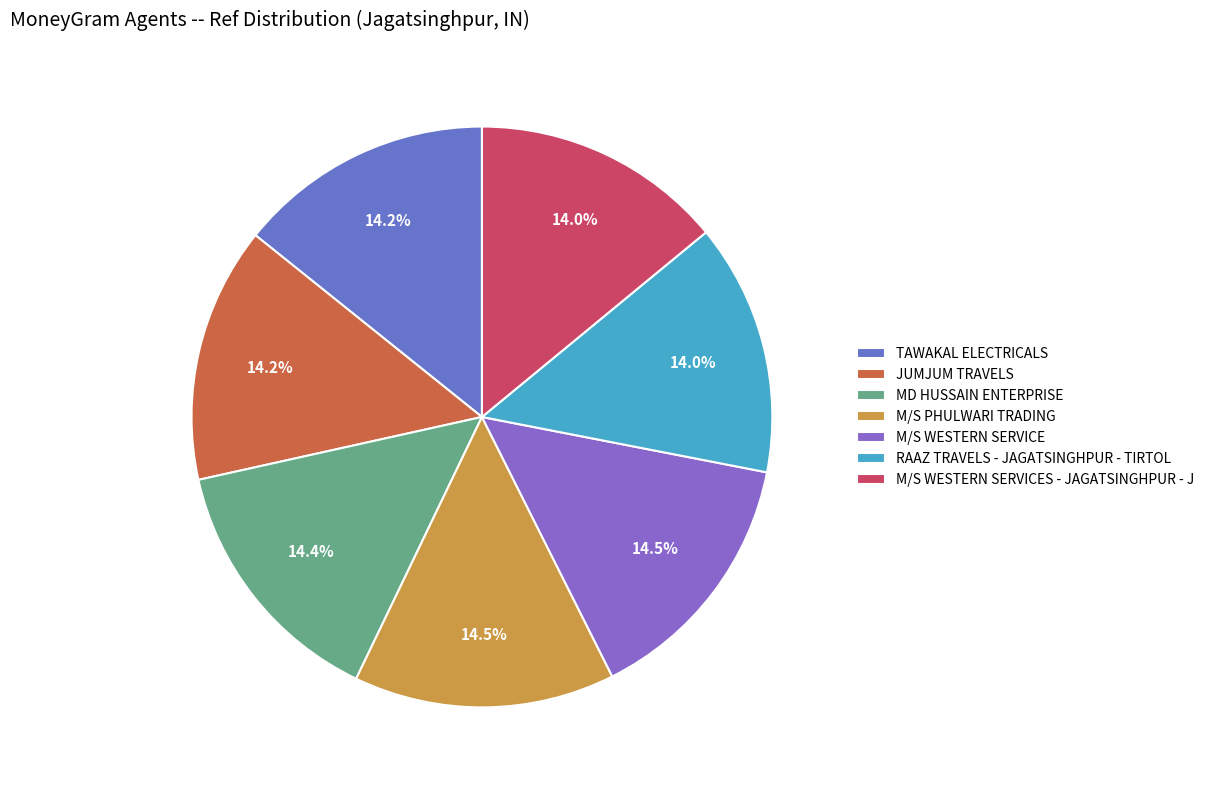

To the nearest percent, what percentage of the pie is MD HUSSAIN ENTERPRISE?

14%